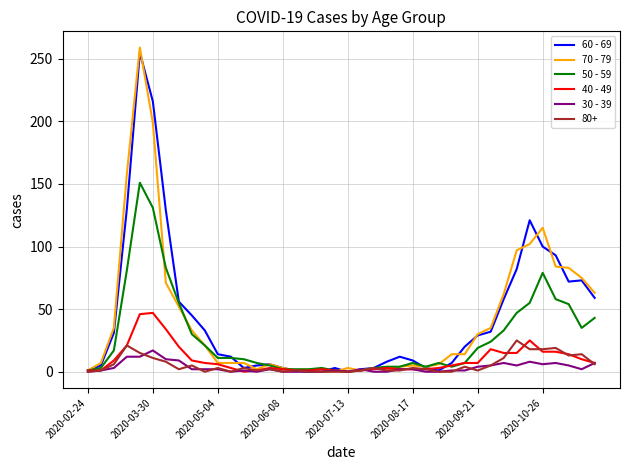

Which series has the largest range (max minus min)?

70 - 79